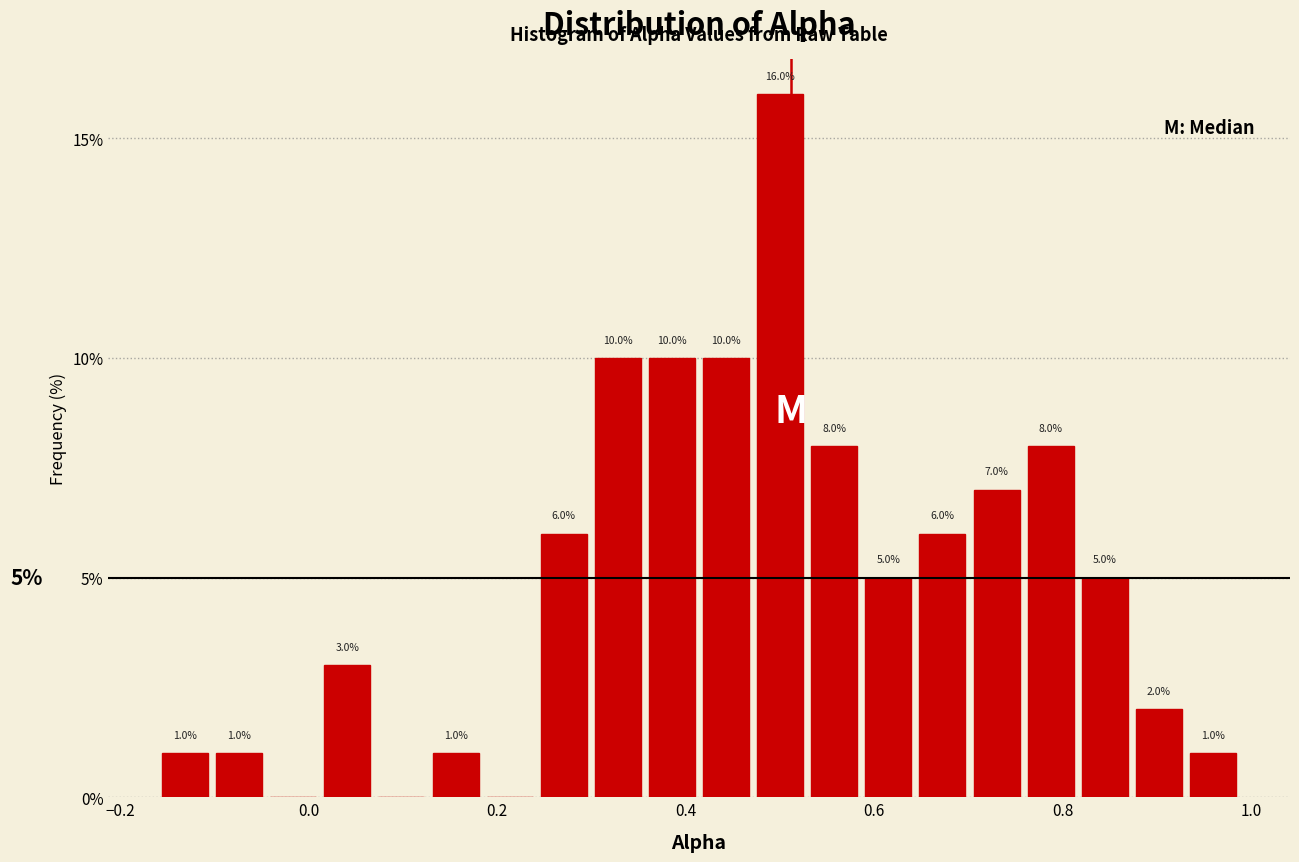

Around what value on the x-axis is the tallest bar? Give the approximate position of its centre, as read against the axis.

0.50